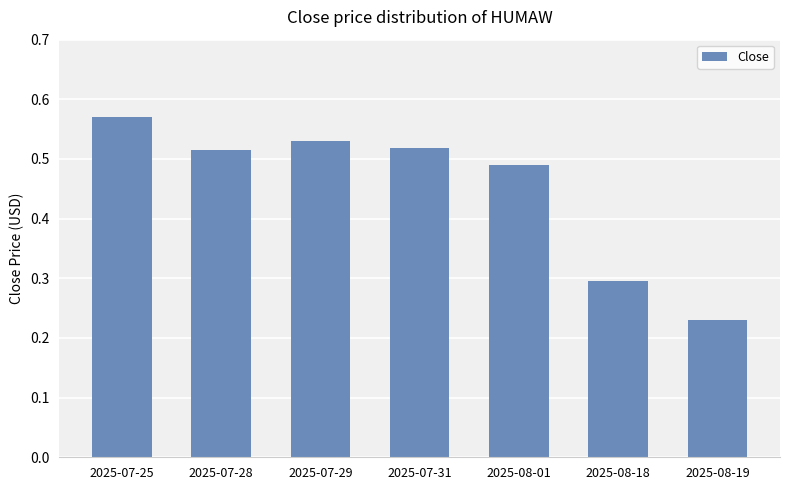

What is the change in value from 2025-07-28 to 2025-08-19?

-0.3